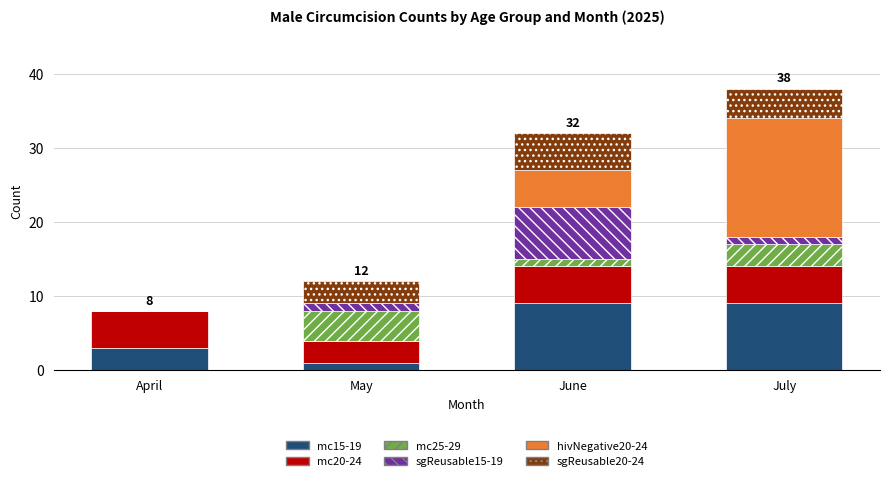

What is the maximum value for mc15-19?

9